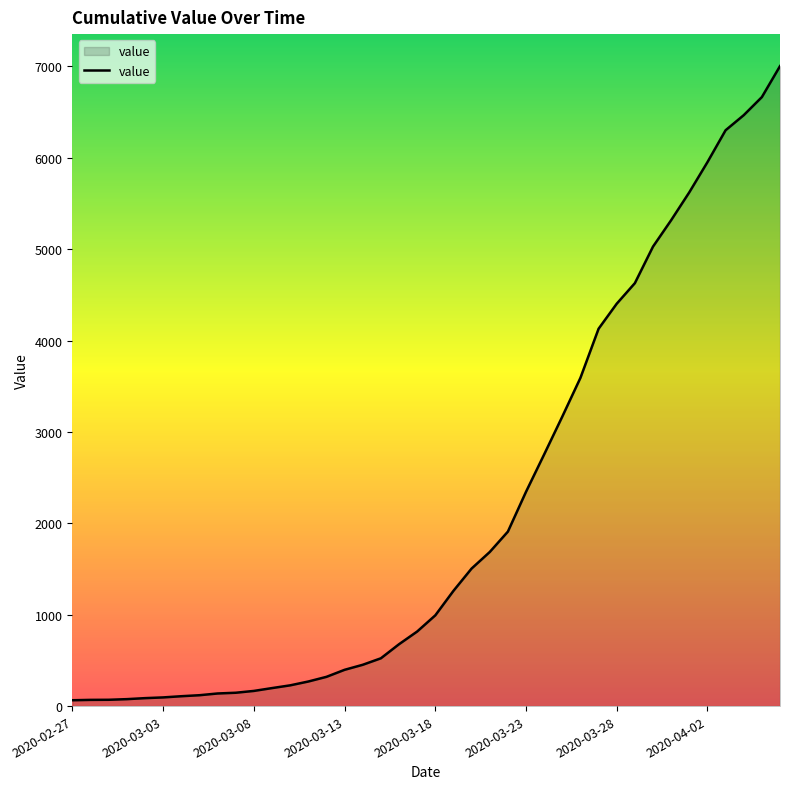

What is the maximum value shown in the chart?

7003